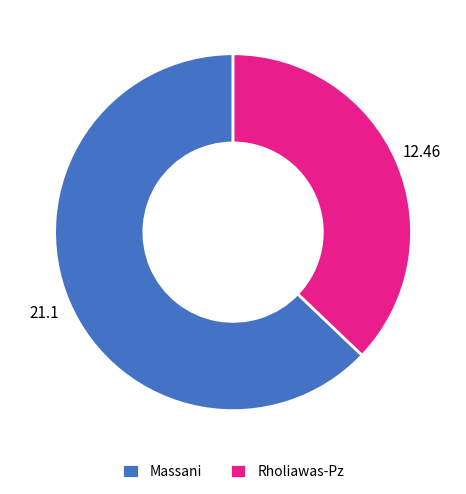

Which slice represents more than half of the pie?

Massani